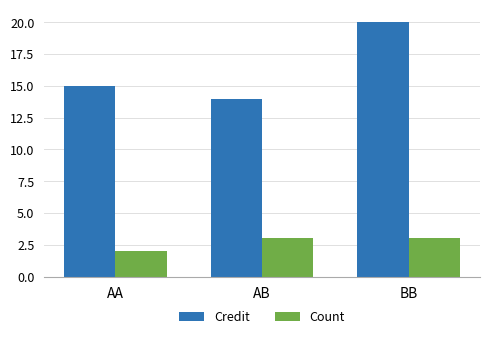

How many series are shown in this chart?

2